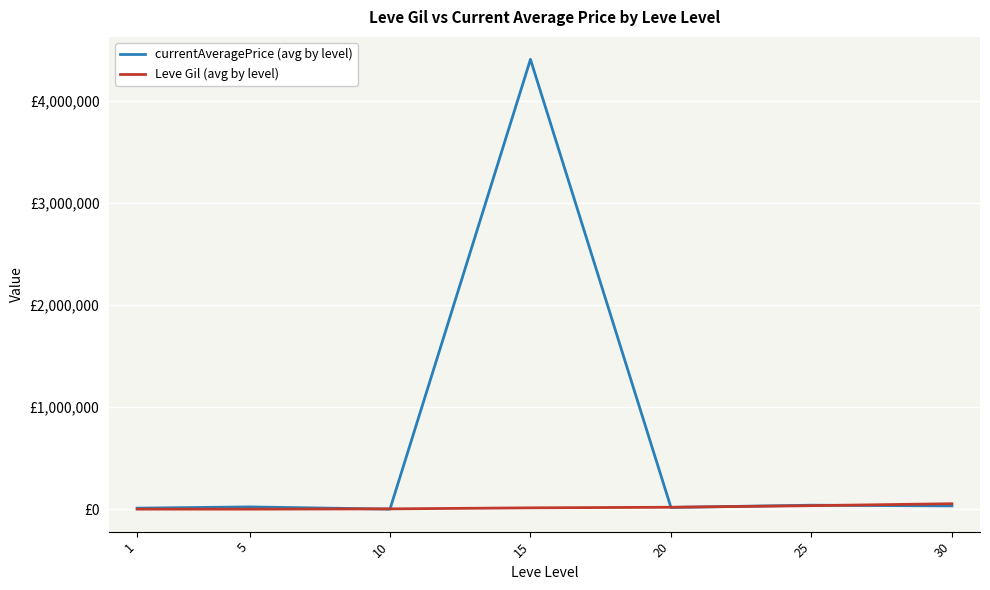

Reading right to left, extract all data points from this chart.

currentAveragePrice (avg by level): 32006.5	38766.5	17135.2	4402670.2	500.0	22072.5	9937.5
Leve Gil (avg by level): 53202.5	34211.7	18720.0	13040.0	2913.3	201.7	349.8